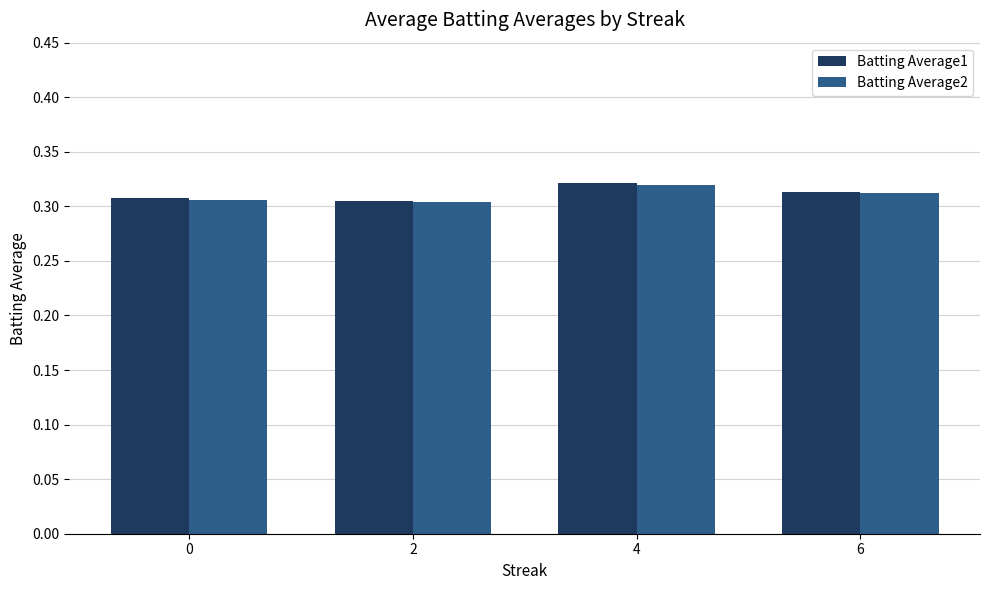

Are the bars horizontal?

No